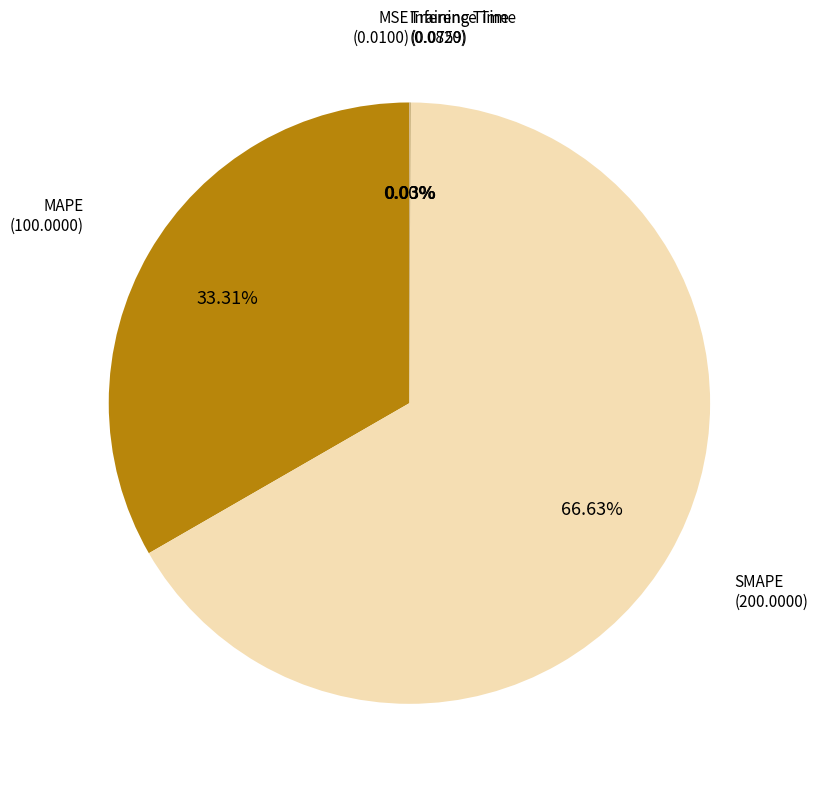

To the nearest percent, what percentage of the pie is SMAPE?

67%